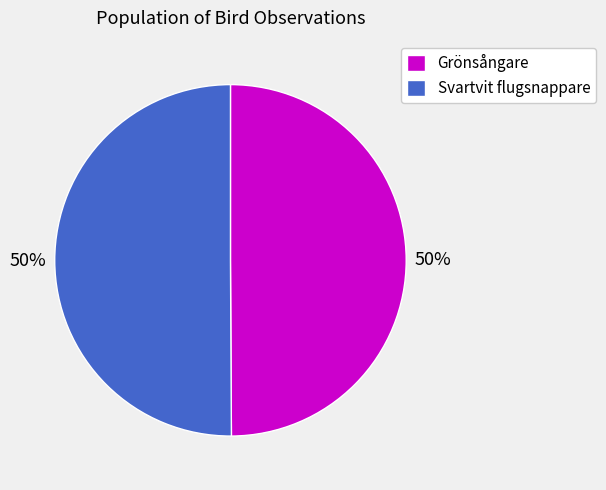

Count the number of slices in the pie.

2